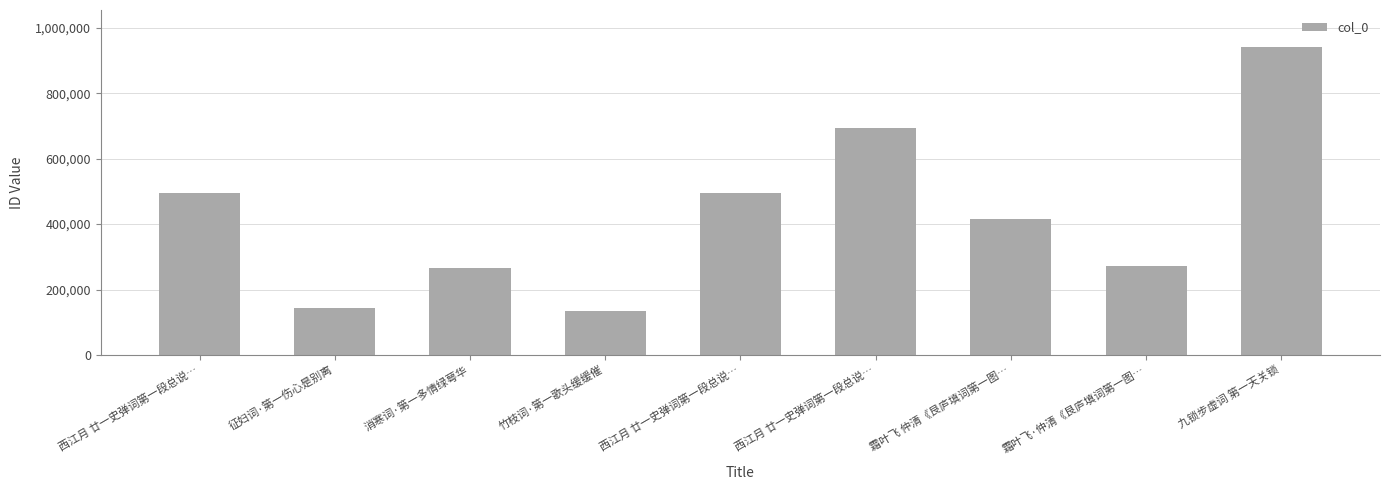

How many data points are less than 416347?

4